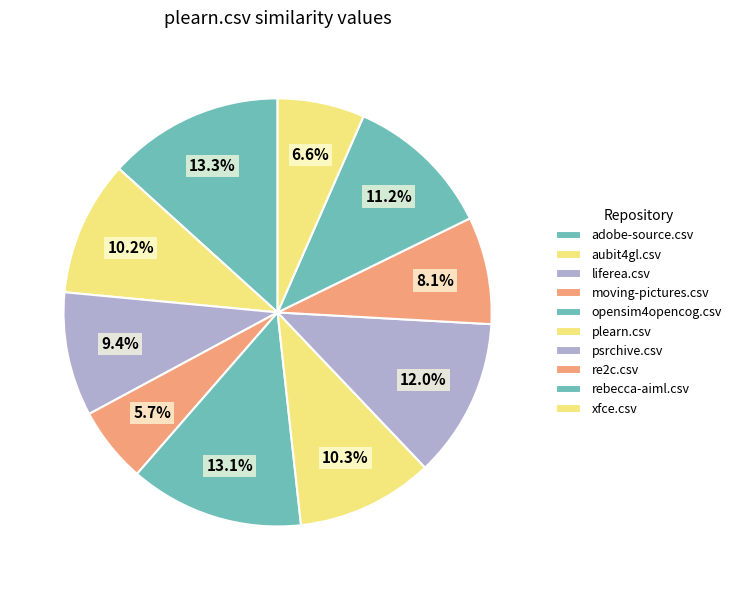

Count the number of slices in the pie.

10